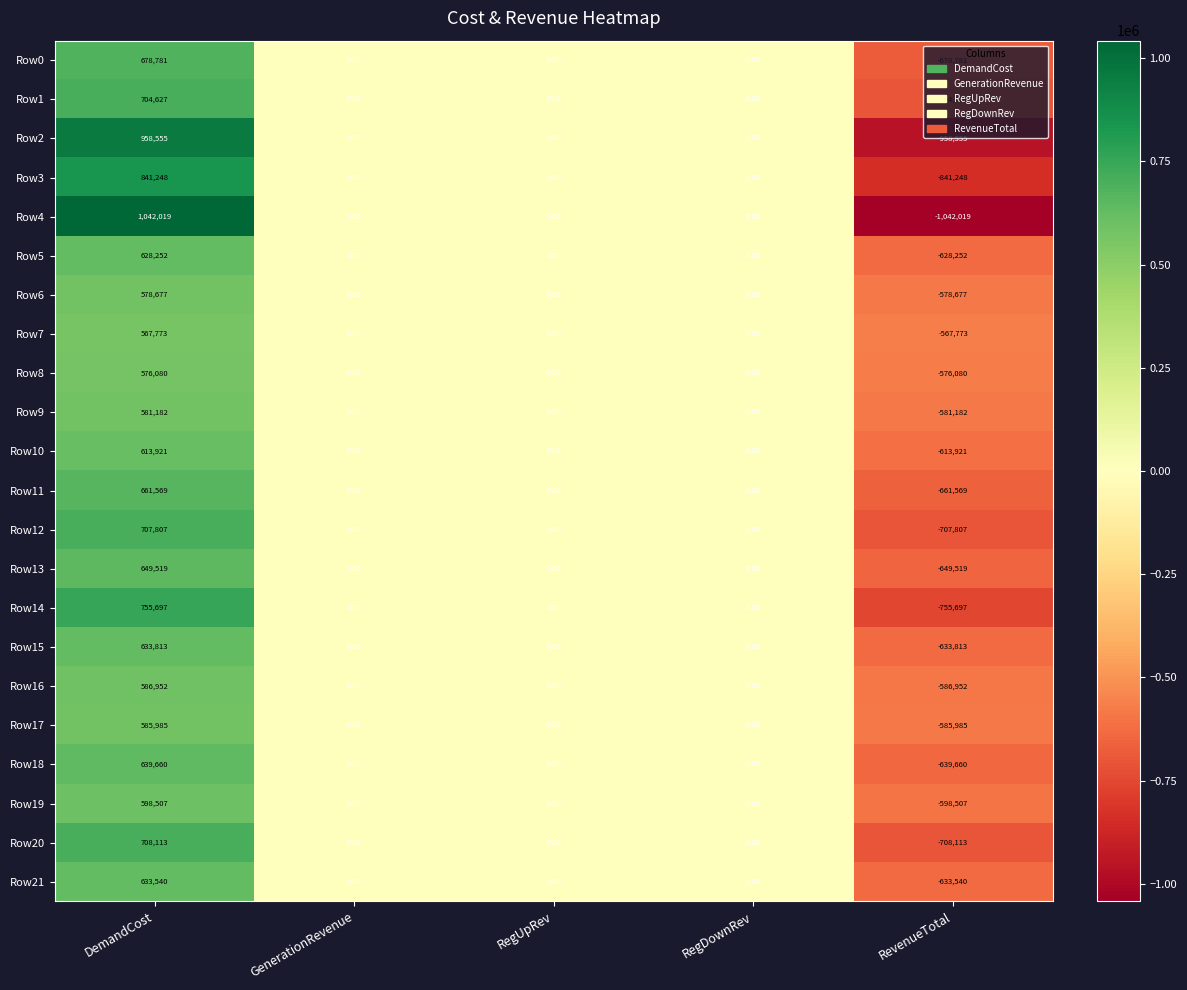

What is the difference between the highest and lowest values at RevenueTotal?

474246